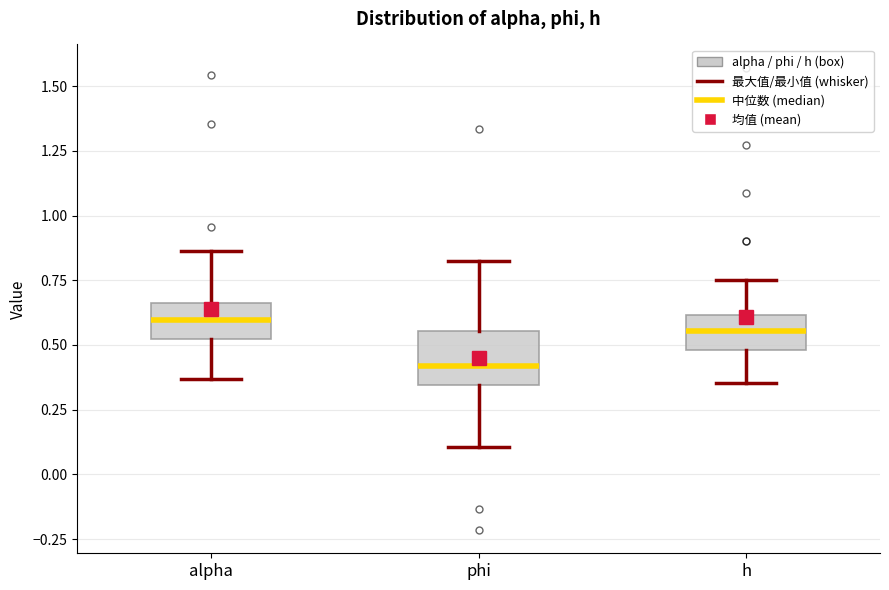

Which box has the lowest median line?

phi